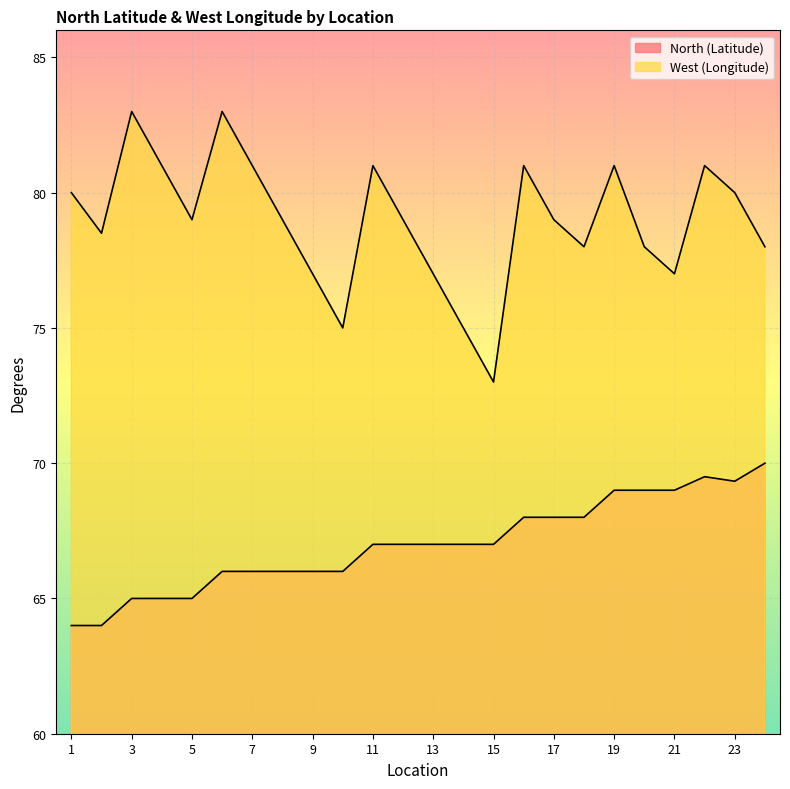

True or false: North (Latitude) and West (Longitude) cross at least once.

False